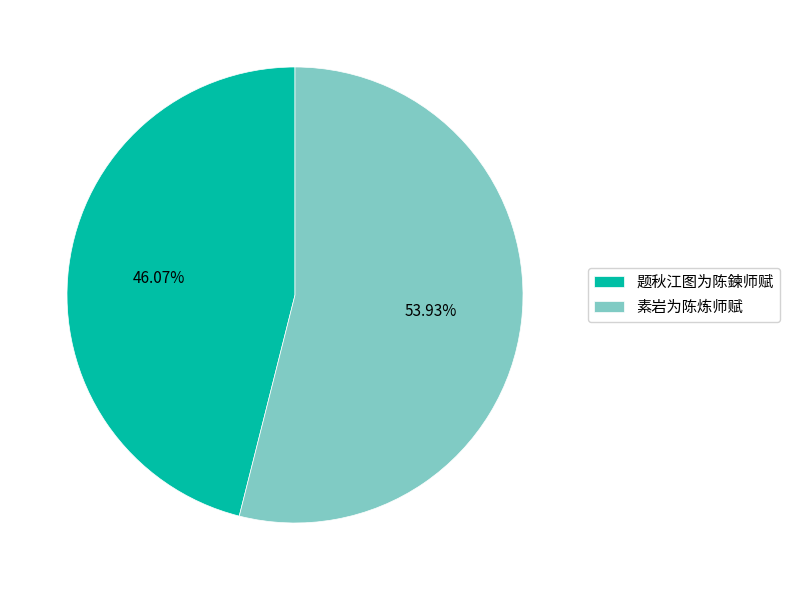

To the nearest percent, what percentage of the pie is 素岩为陈炼师赋?

54%